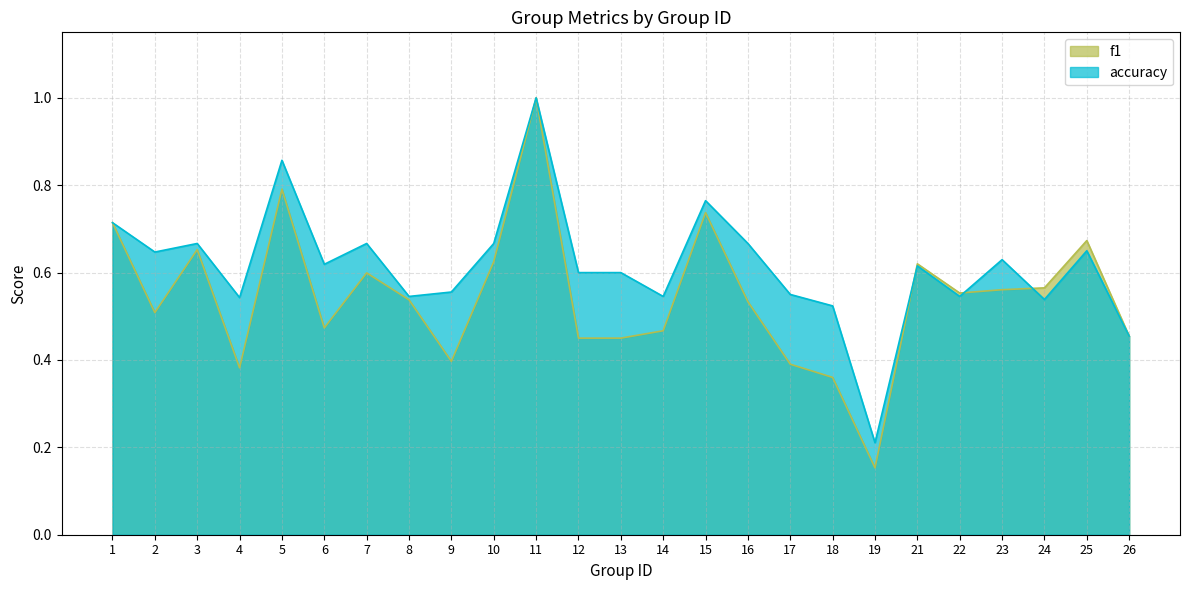

What is the difference between the maximum and minimum values in the accuracy series?

0.8